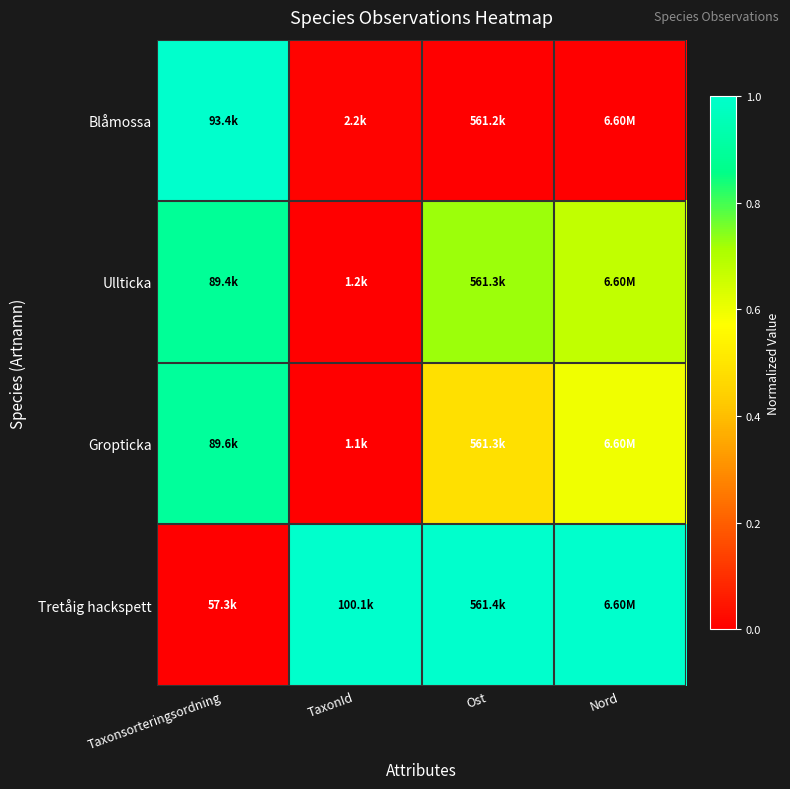

Which label corresponds to the smallest value in the chart?

Ost